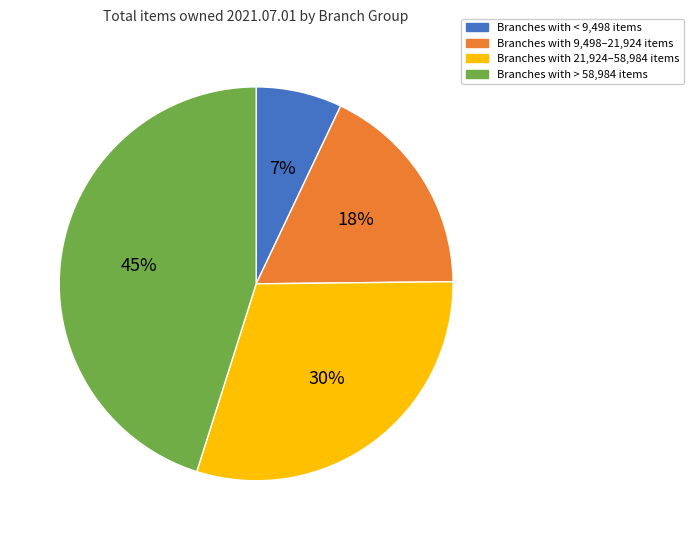

To the nearest percent, what is the average slice percentage?

25%